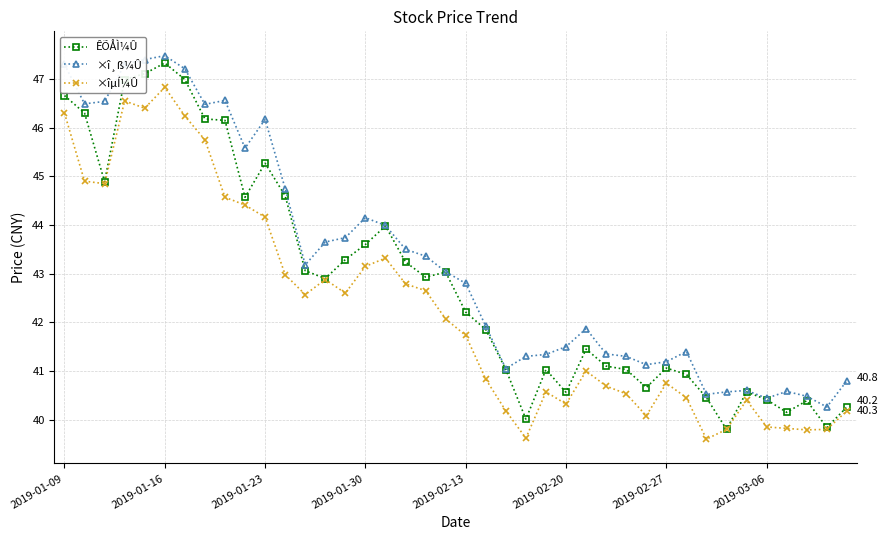

How many values in the ×î¸ß¼Û series are below 43?

20